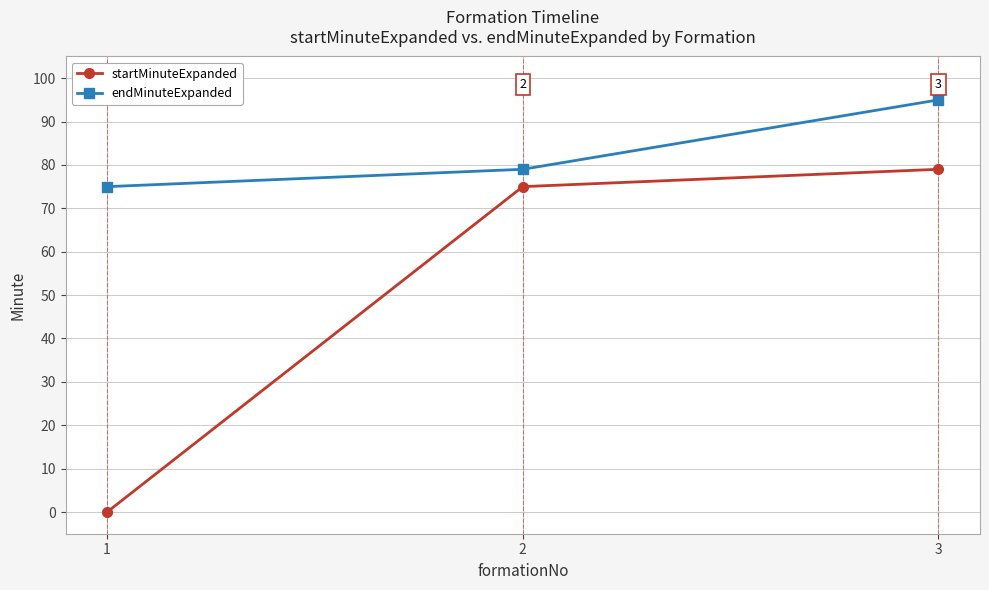

What is the spread (max minus min) of values at 2?

4